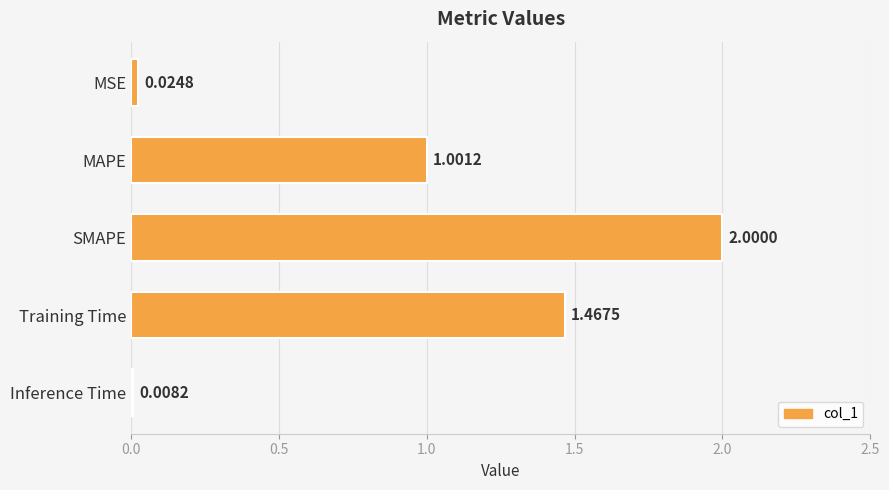

List the labels in order of value, largest first.

SMAPE, Training Time, MAPE, MSE, Inference Time